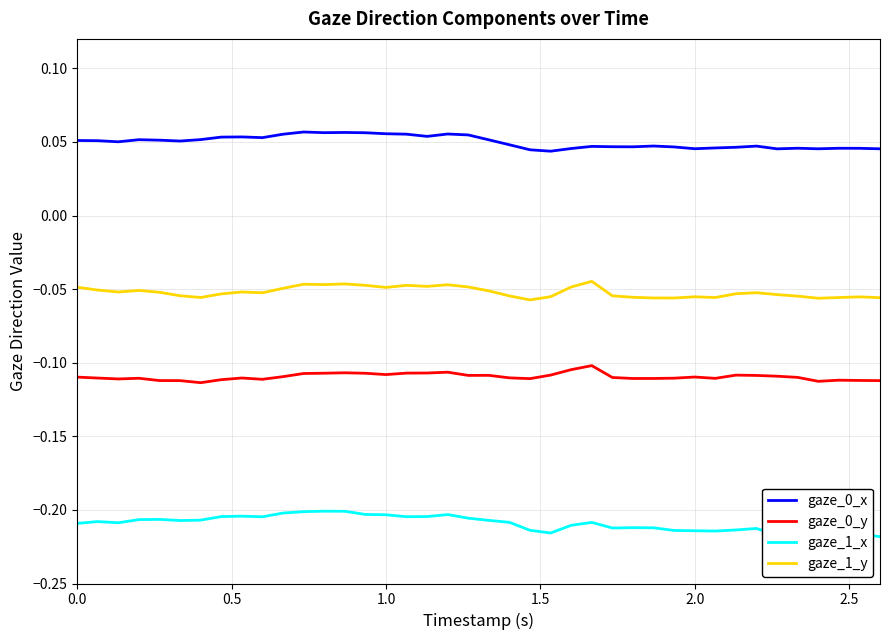

How many lines are shown in the chart?

4